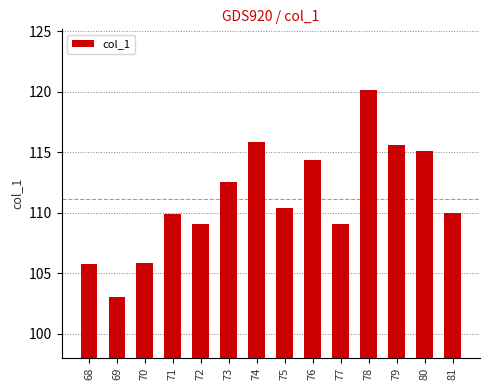

What is the sum of the values at 75 and 72?

219.4